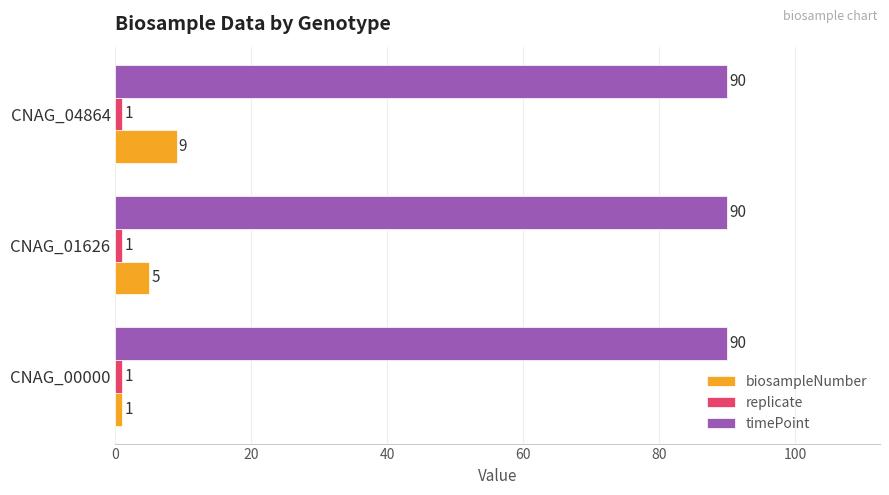

How many values in the biosampleNumber series are below 5?

1